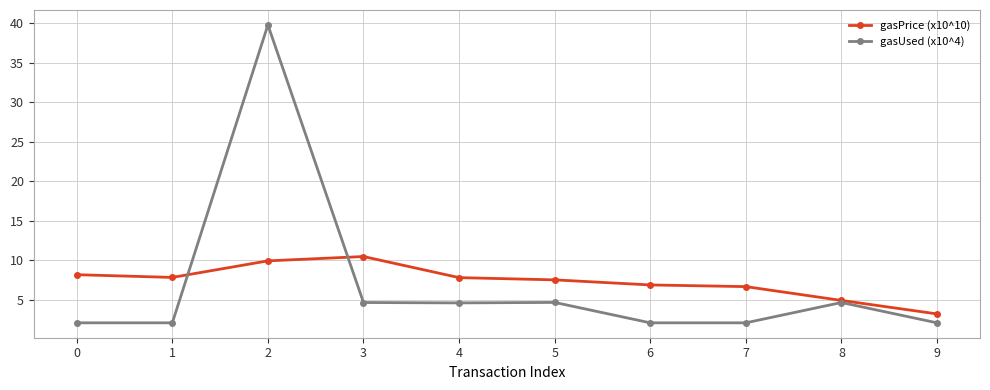

At which category is the sum across all series the highest?

2